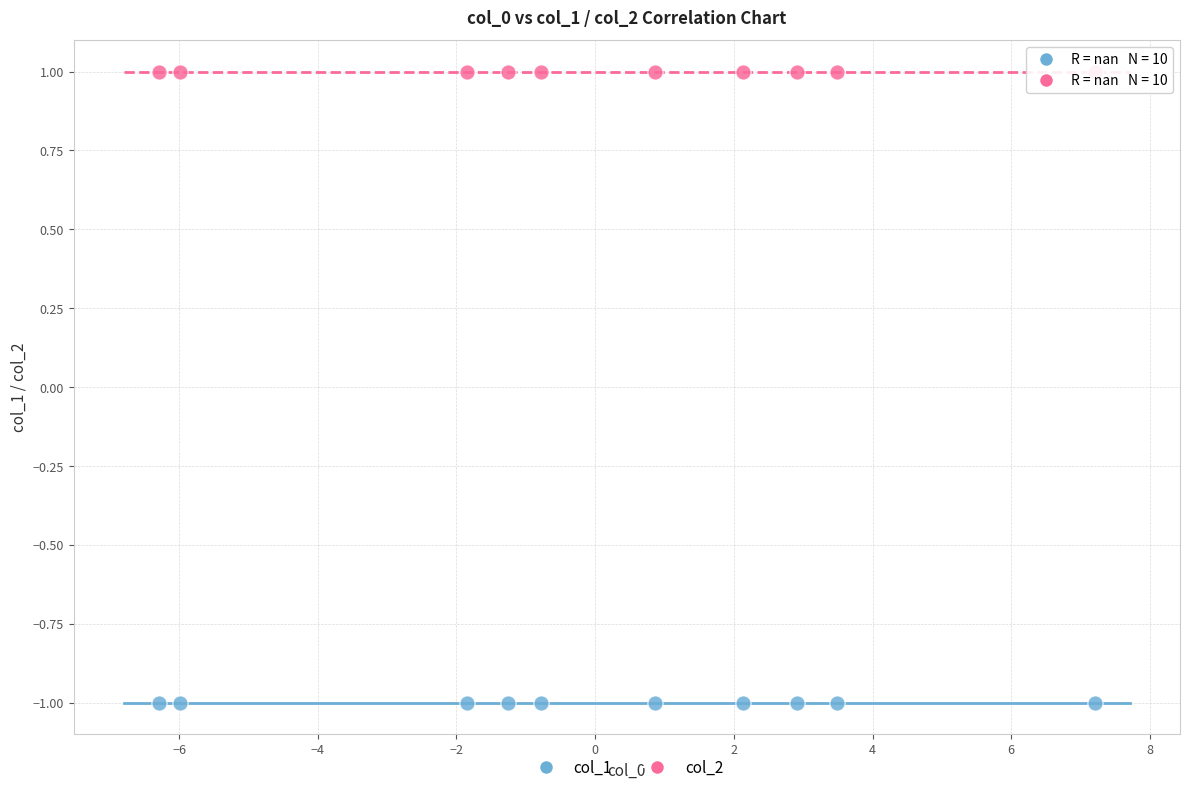

Which series contains the highest Y value?

col_2